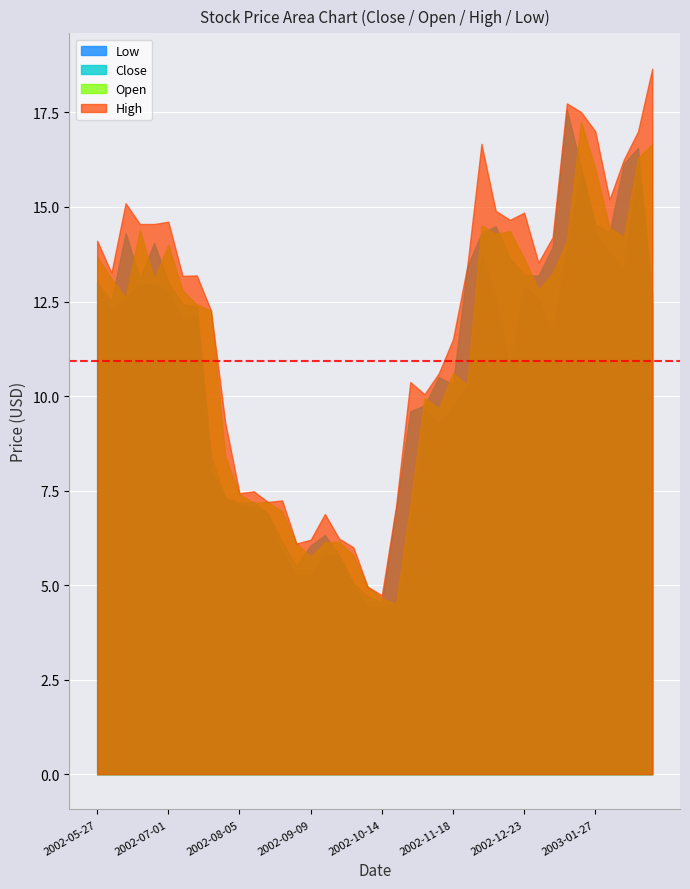

How many lines are shown in the chart?

4